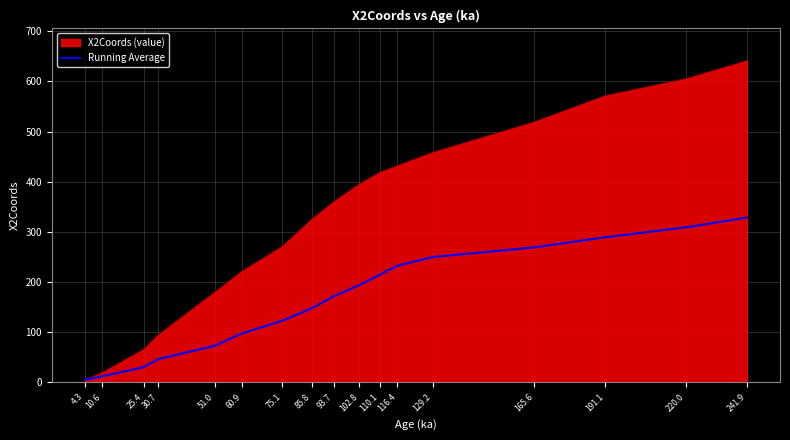

Between 75.1 and 220.0, which series saw the biggest shift?

X2Coords (value)